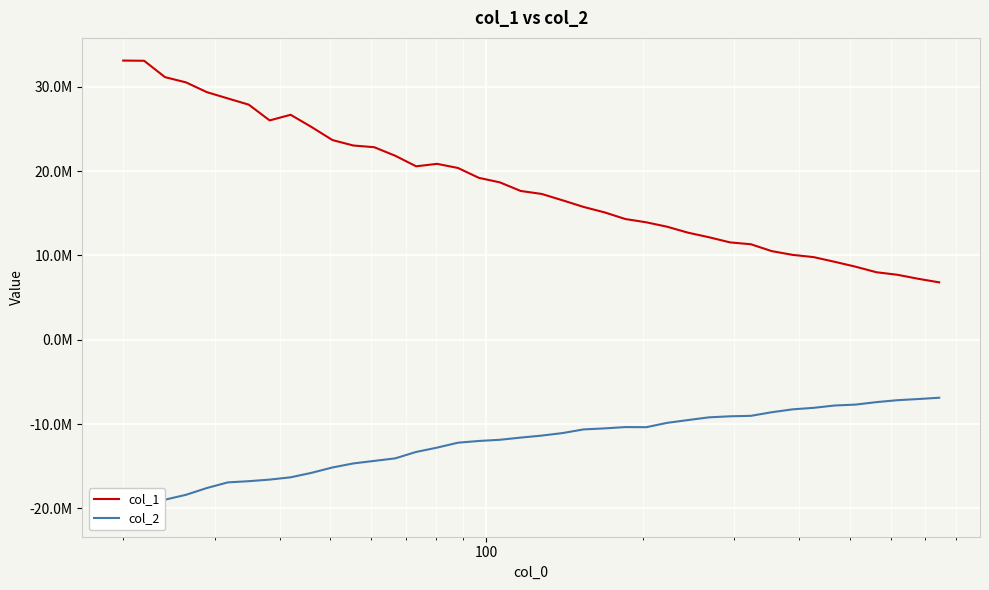

At how many categories does at least one series exceed -5599155?

40